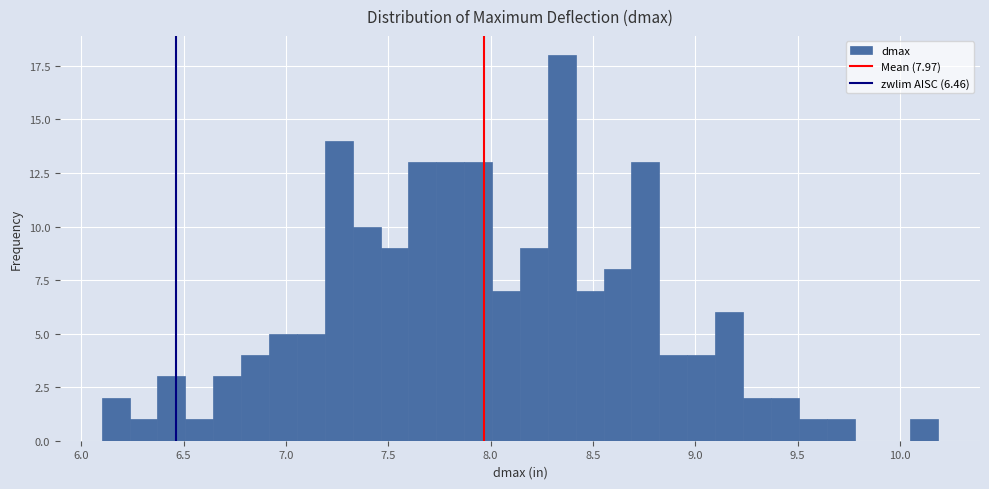

Read against the x-axis, roughly where is the centre of the tallest bar?

8.35